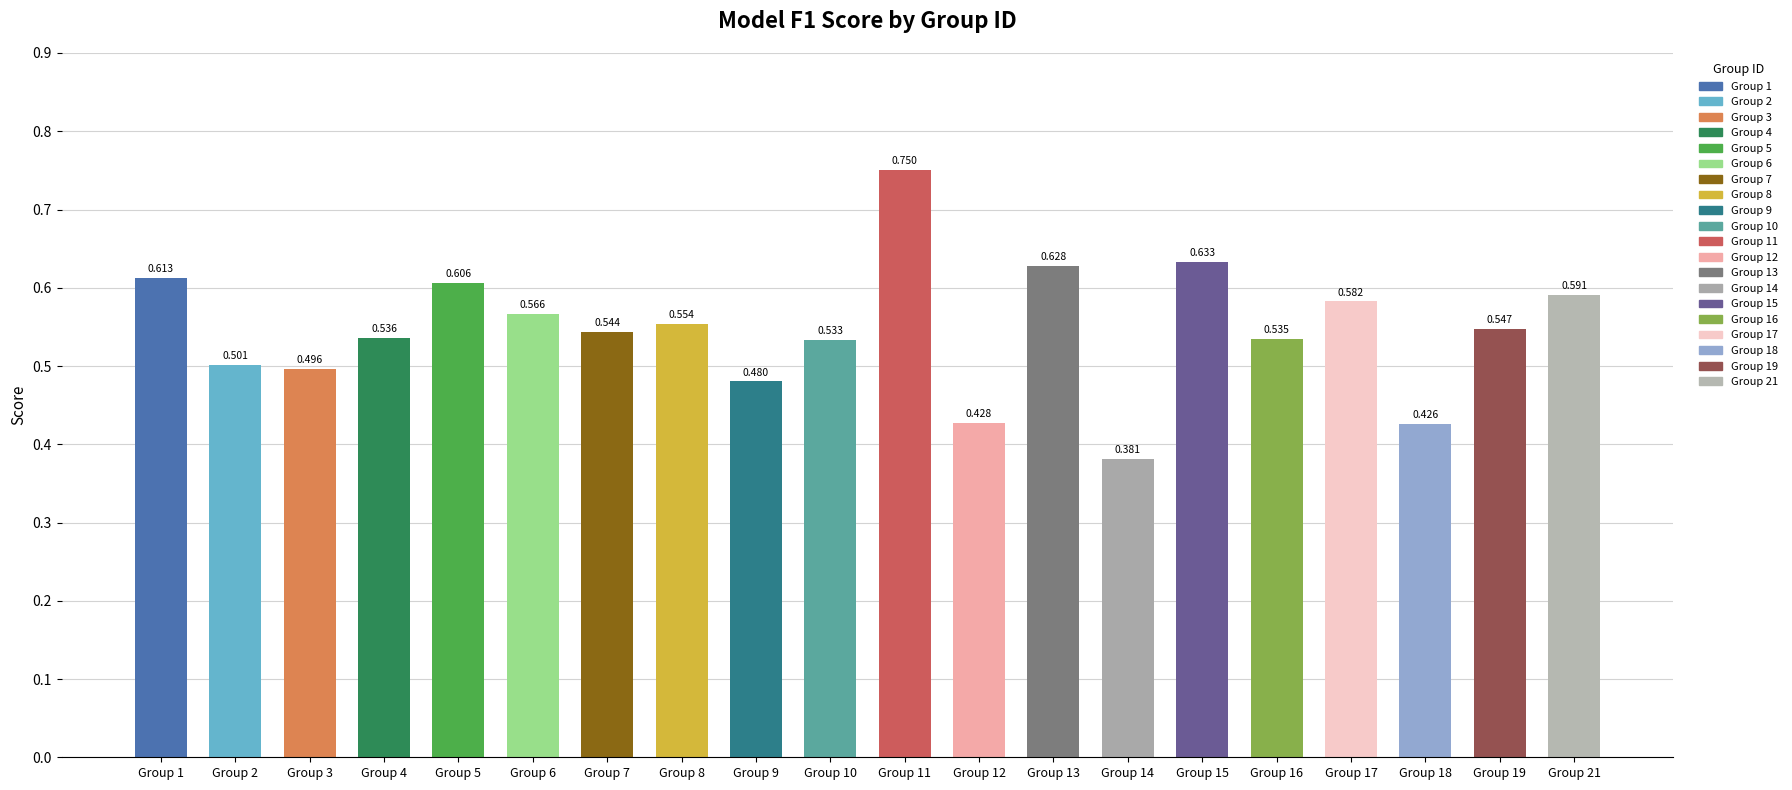

Reading left to right, list all the values displayed in this chart.

0.6	0.5	0.5	0.5	0.6	0.6	0.5	0.6	0.5	0.5	0.8	0.4	0.6	0.4	0.6	0.5	0.6	0.4	0.5	0.6